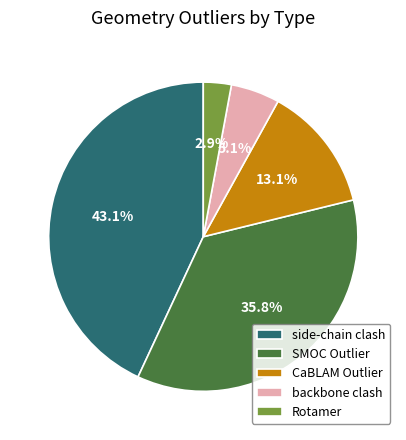

Between backbone clash and CaBLAM Outlier, which is larger?

CaBLAM Outlier